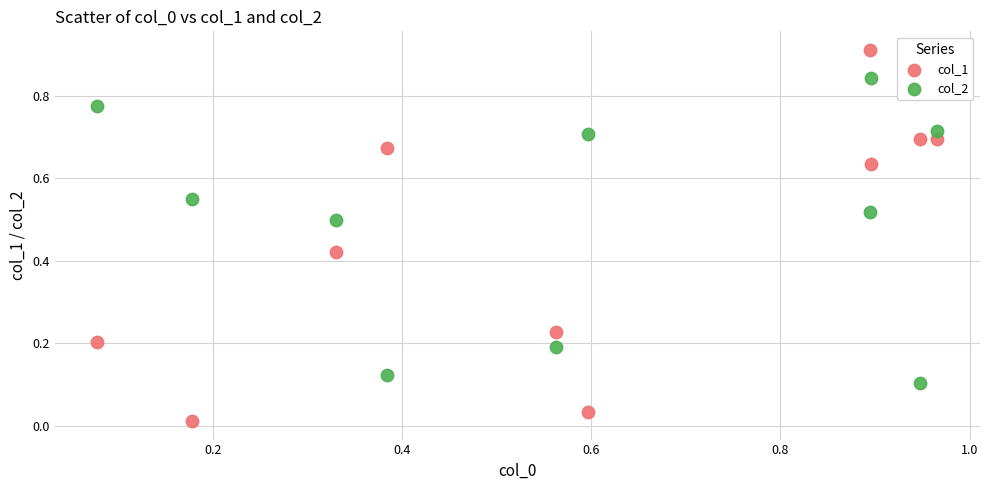

Which series reaches the maximum Y coordinate?

col_1